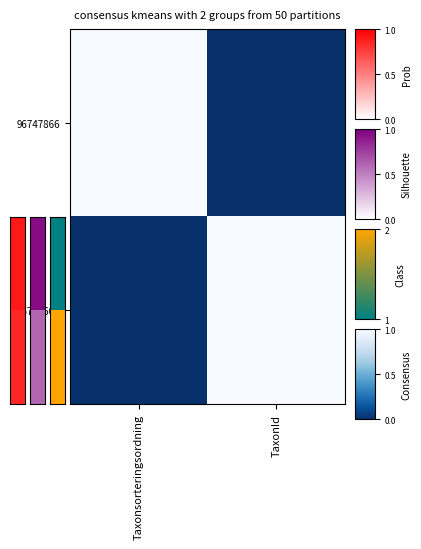

Which series has the largest total across all categories?

96747866